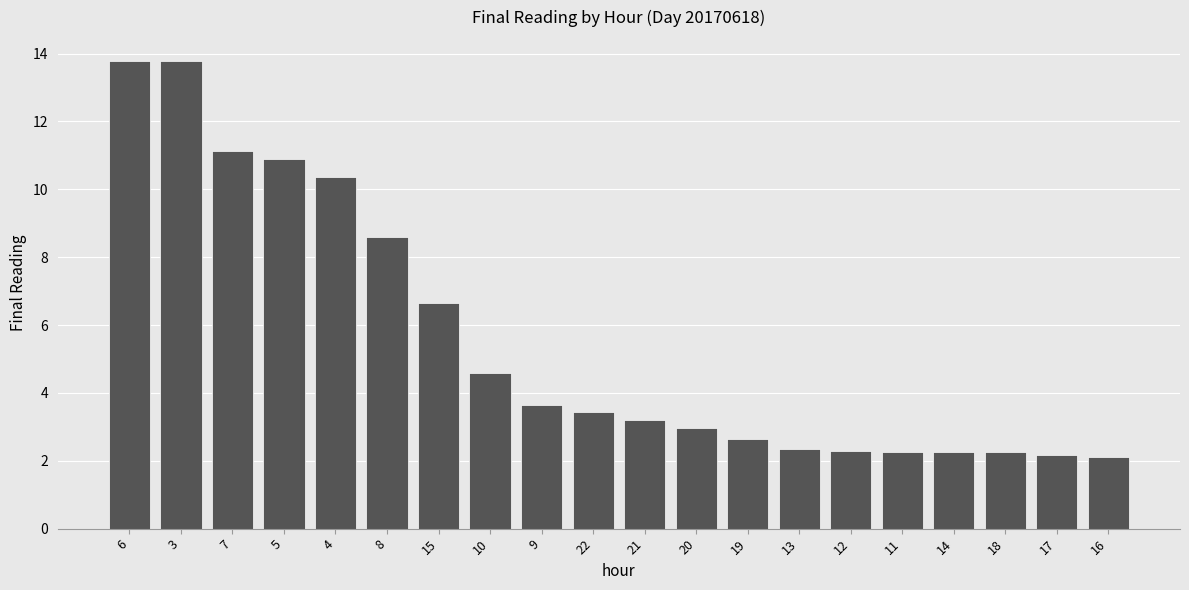

What is the label of the 14th bar from the right?

15